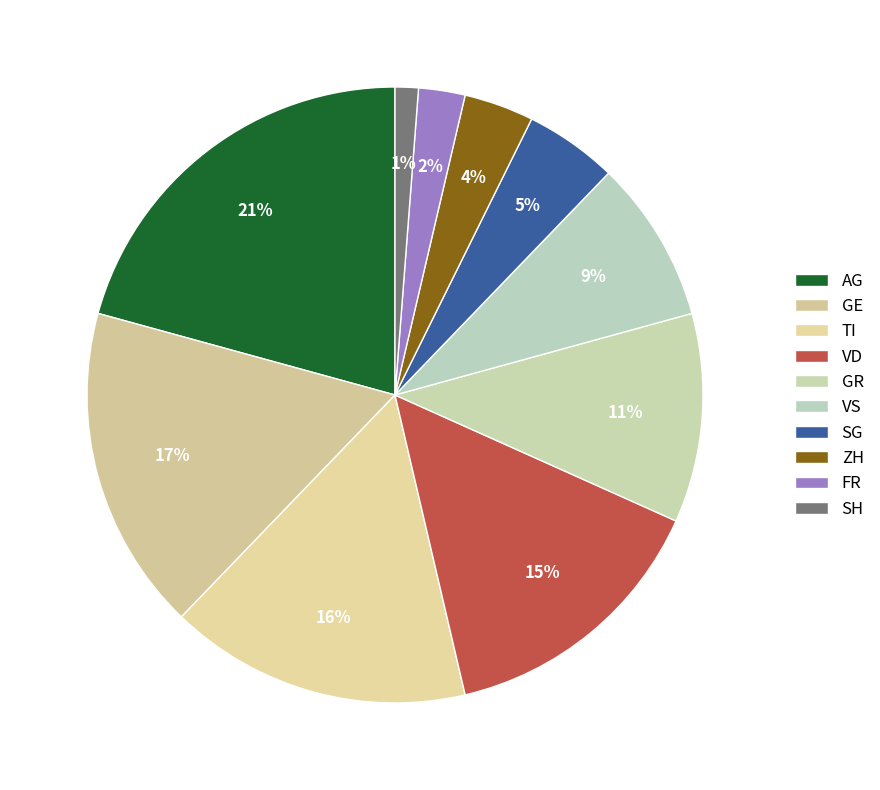

To the nearest percent, what is the average slice percentage?

10%